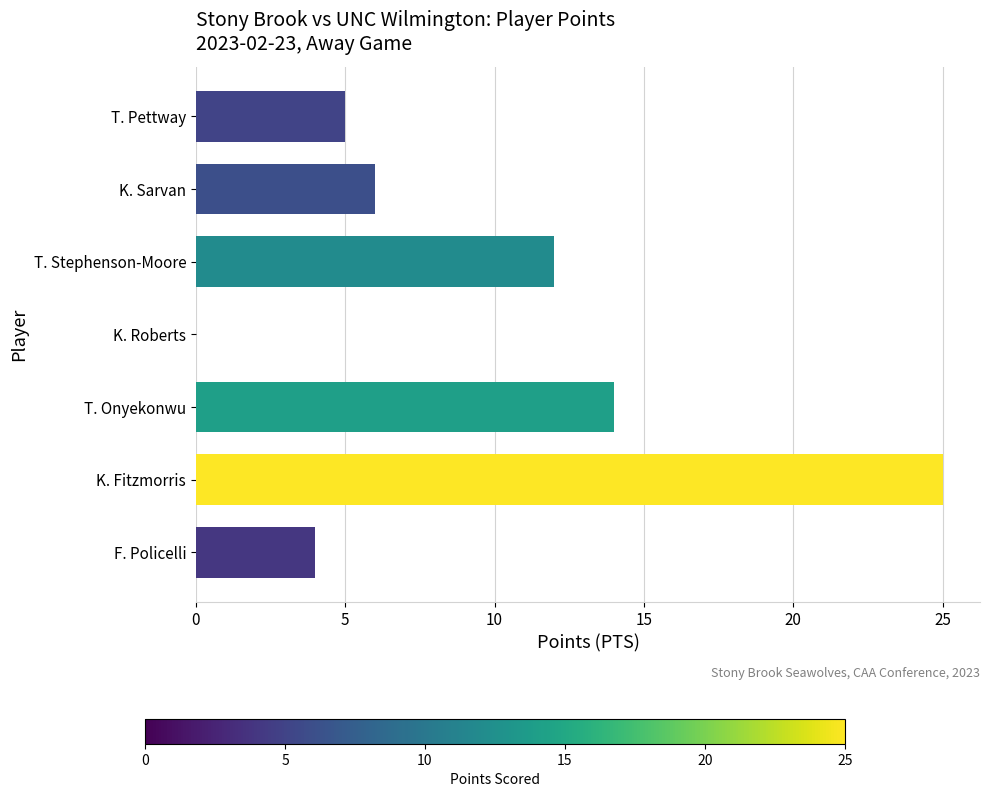

True or false: the data shows 12 at T. Stephenson-Moore.

True